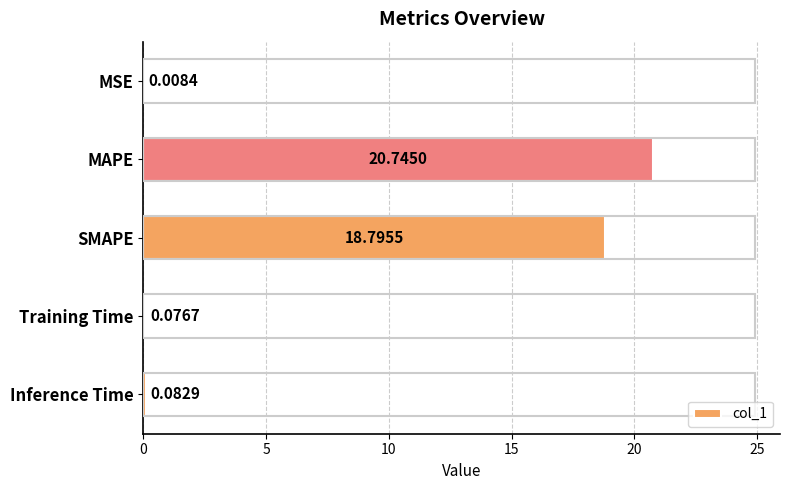

Which has a higher value, Training Time or SMAPE?

SMAPE